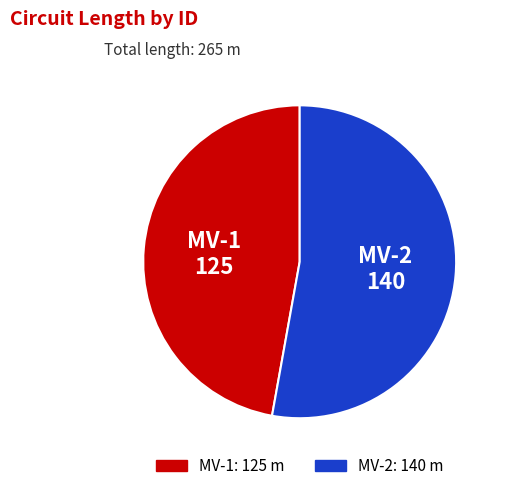

Is it true that MV-2 is 66% of the pie?

False